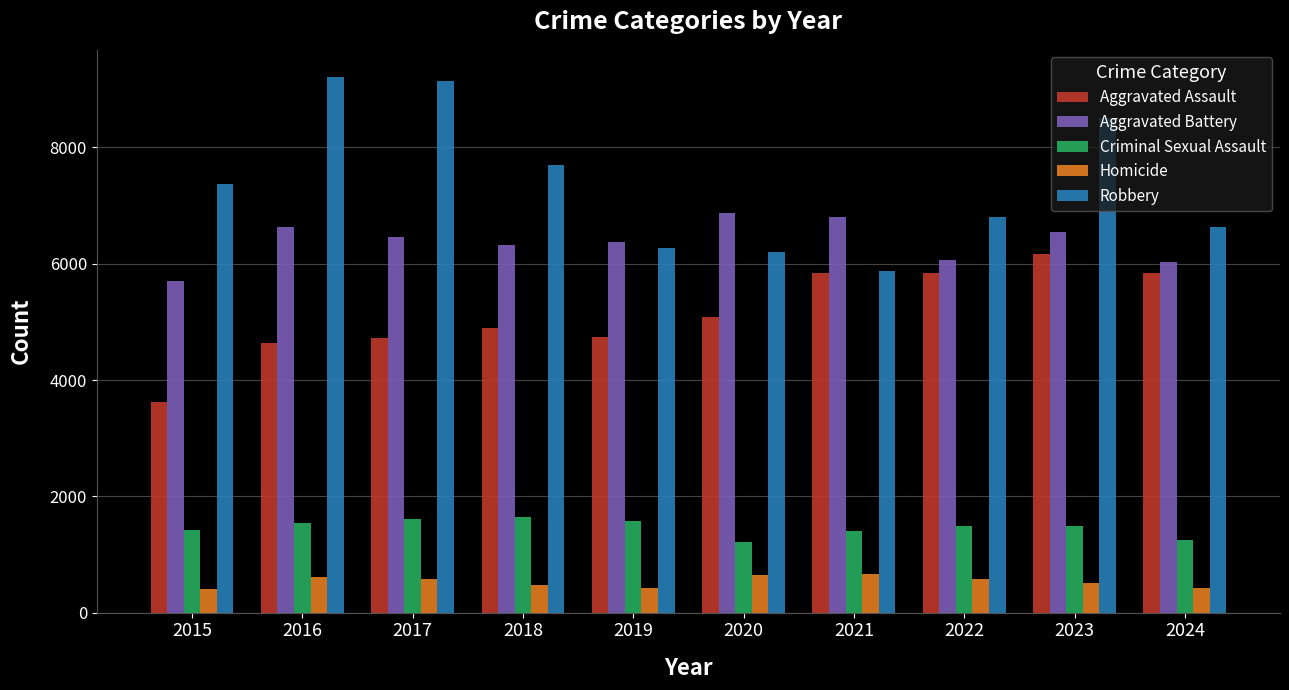

What is the maximum value for Criminal Sexual Assault?

1639